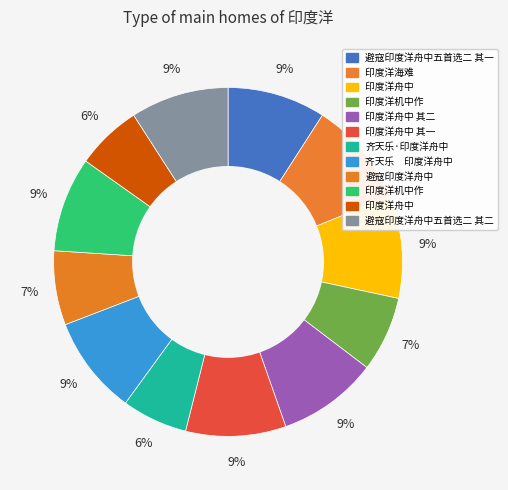

How many slices are in this pie chart?

12